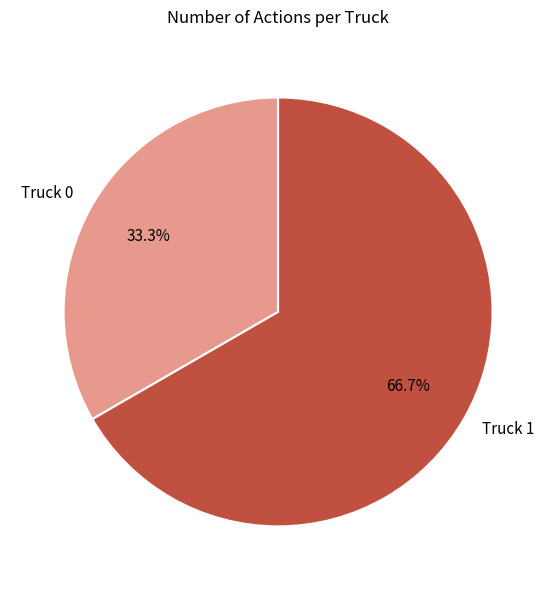

The Truck 0 slice represents 33% of the pie. True or false?

True